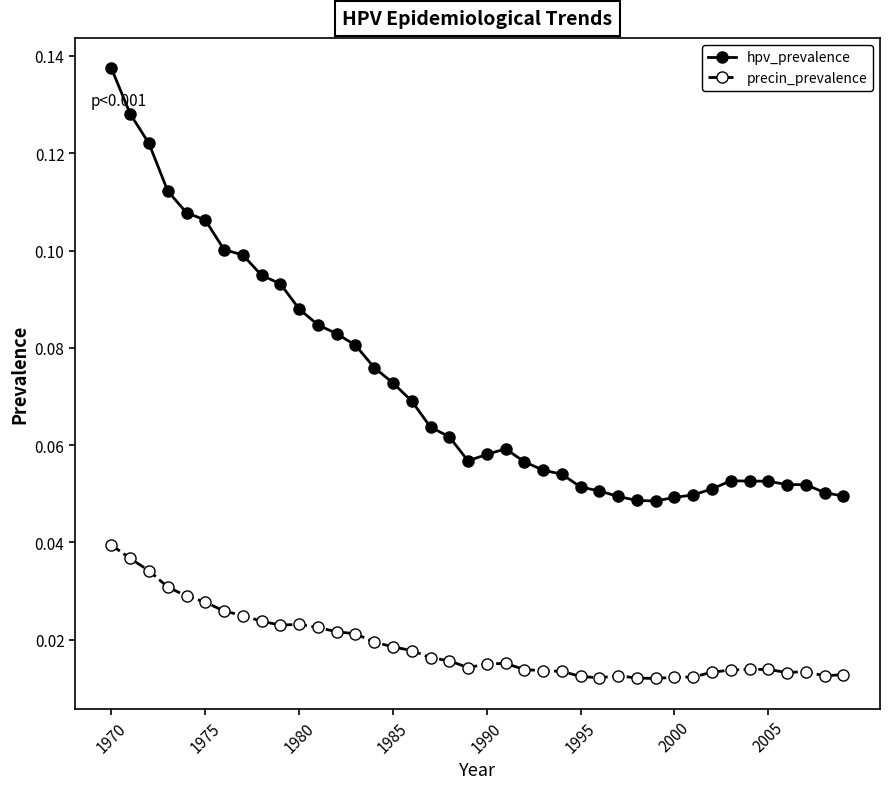

List the series in order of their peak value, highest first.

hpv_prevalence, precin_prevalence